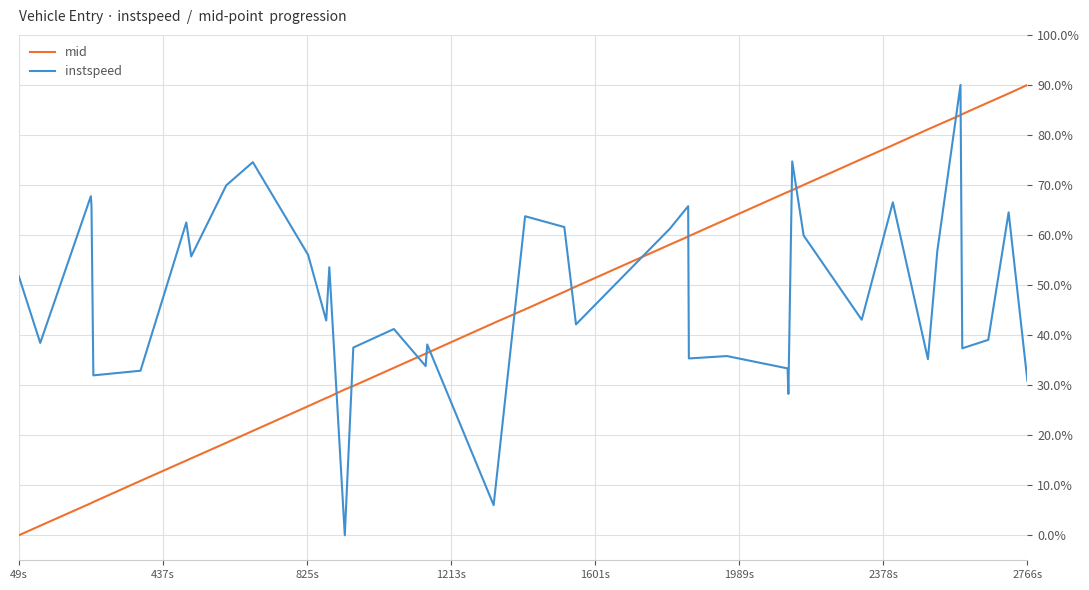

What is the maximum value for instspeed?

90.0